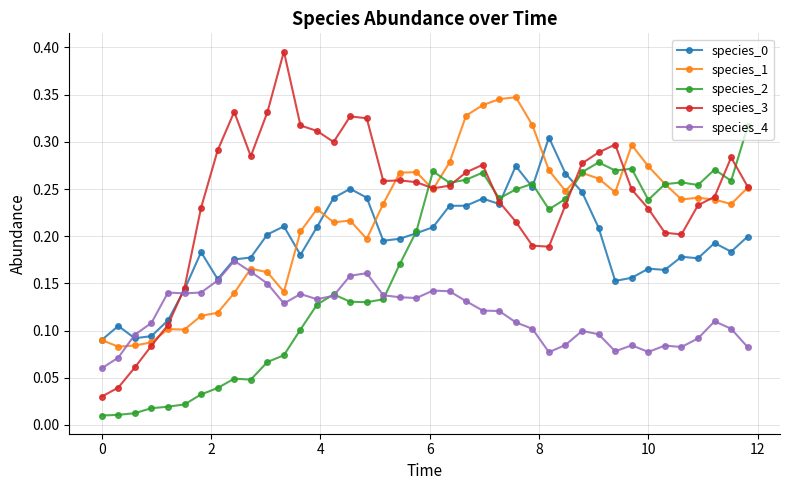

Which series has the largest total across all categories?

species_3